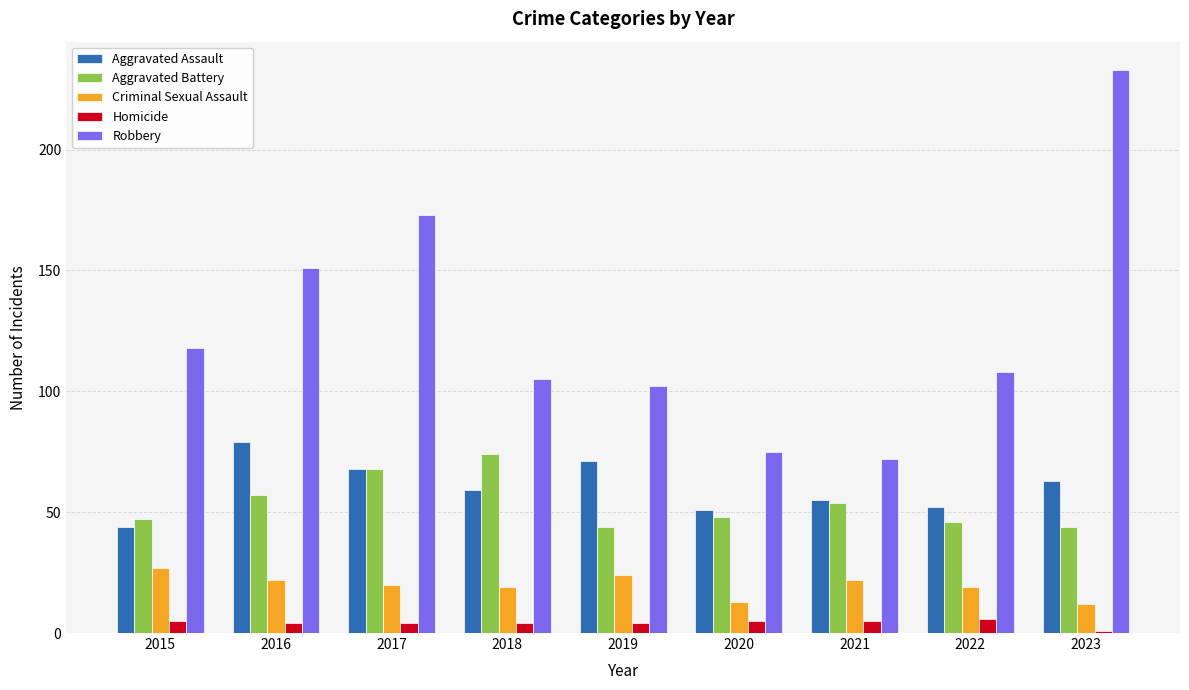

What are all the series names shown in the legend?

Aggravated Assault, Aggravated Battery, Criminal Sexual Assault, Homicide, Robbery